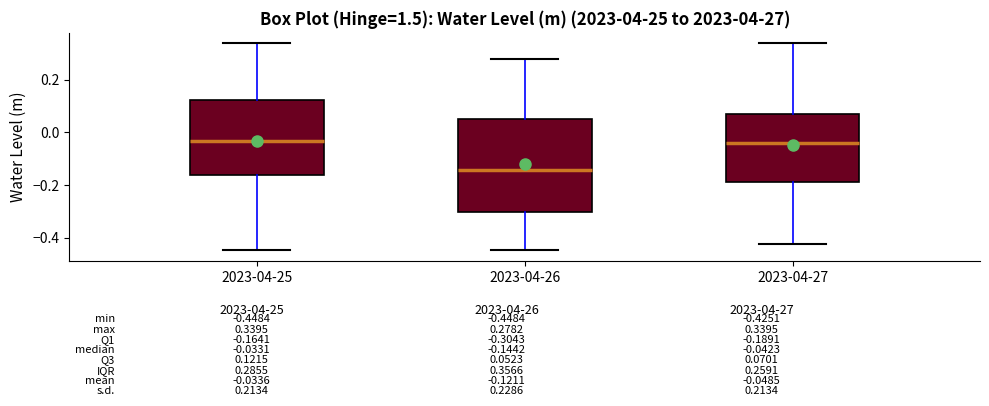

Which box is the tallest, from its lower edge to its upper edge?

2023-04-26